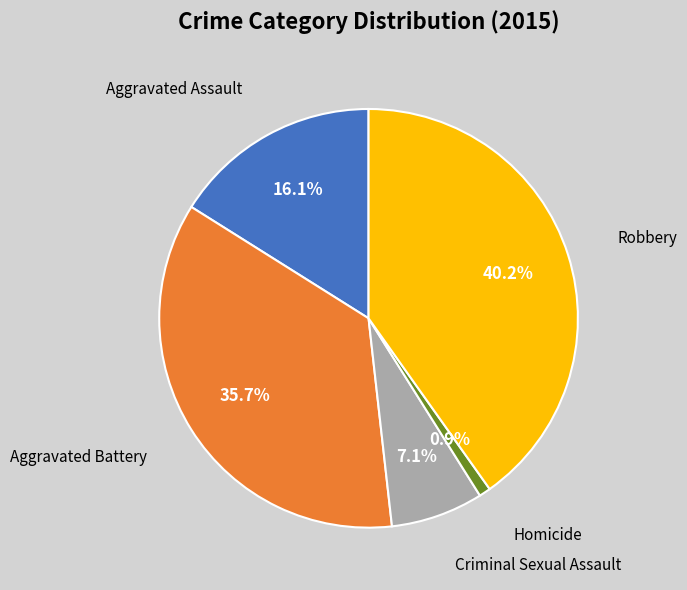

Is there a majority slice in this chart?

No